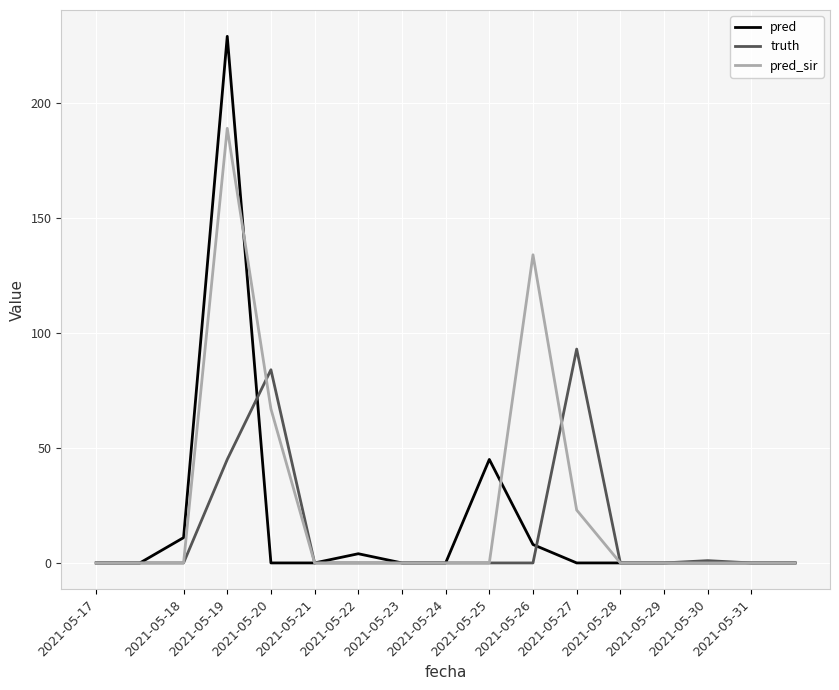

True or false: pred has more than 0 interior local peaks.

True